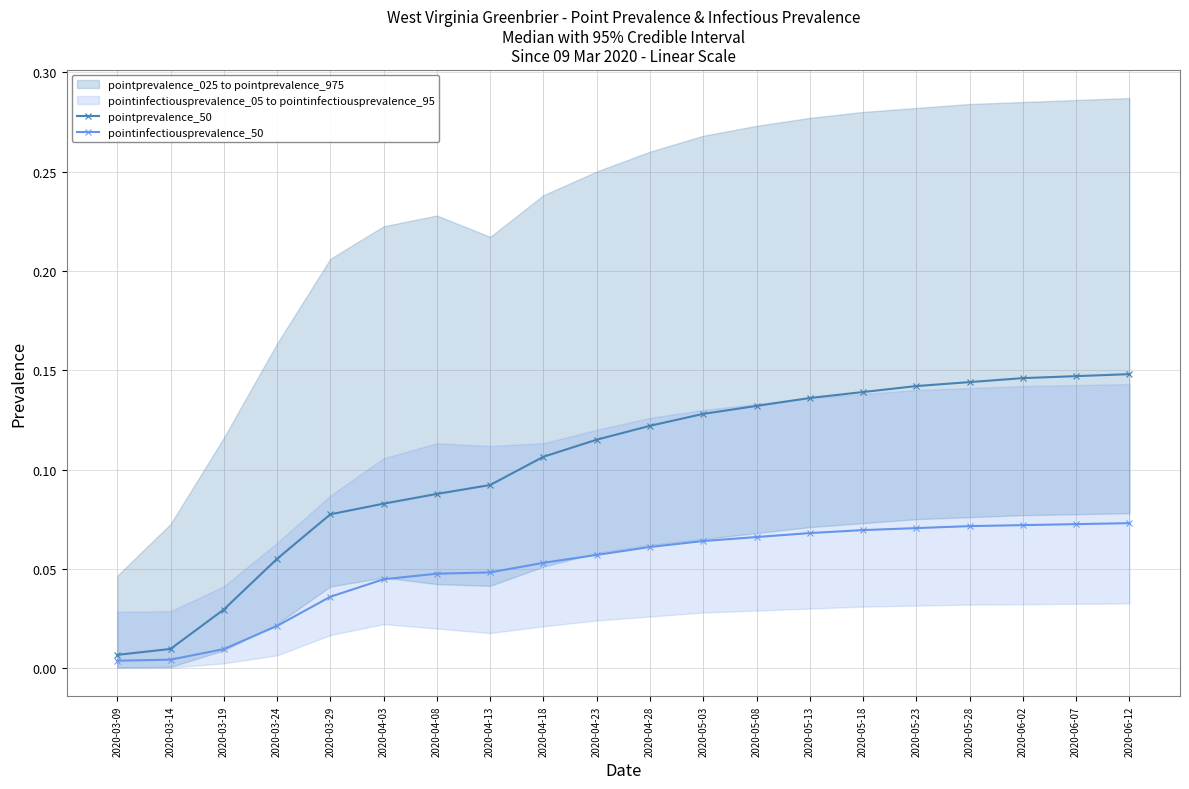

True or false: pointinfectiousprevalence_50 has a value of 0.0 at 2020-03-19.

True